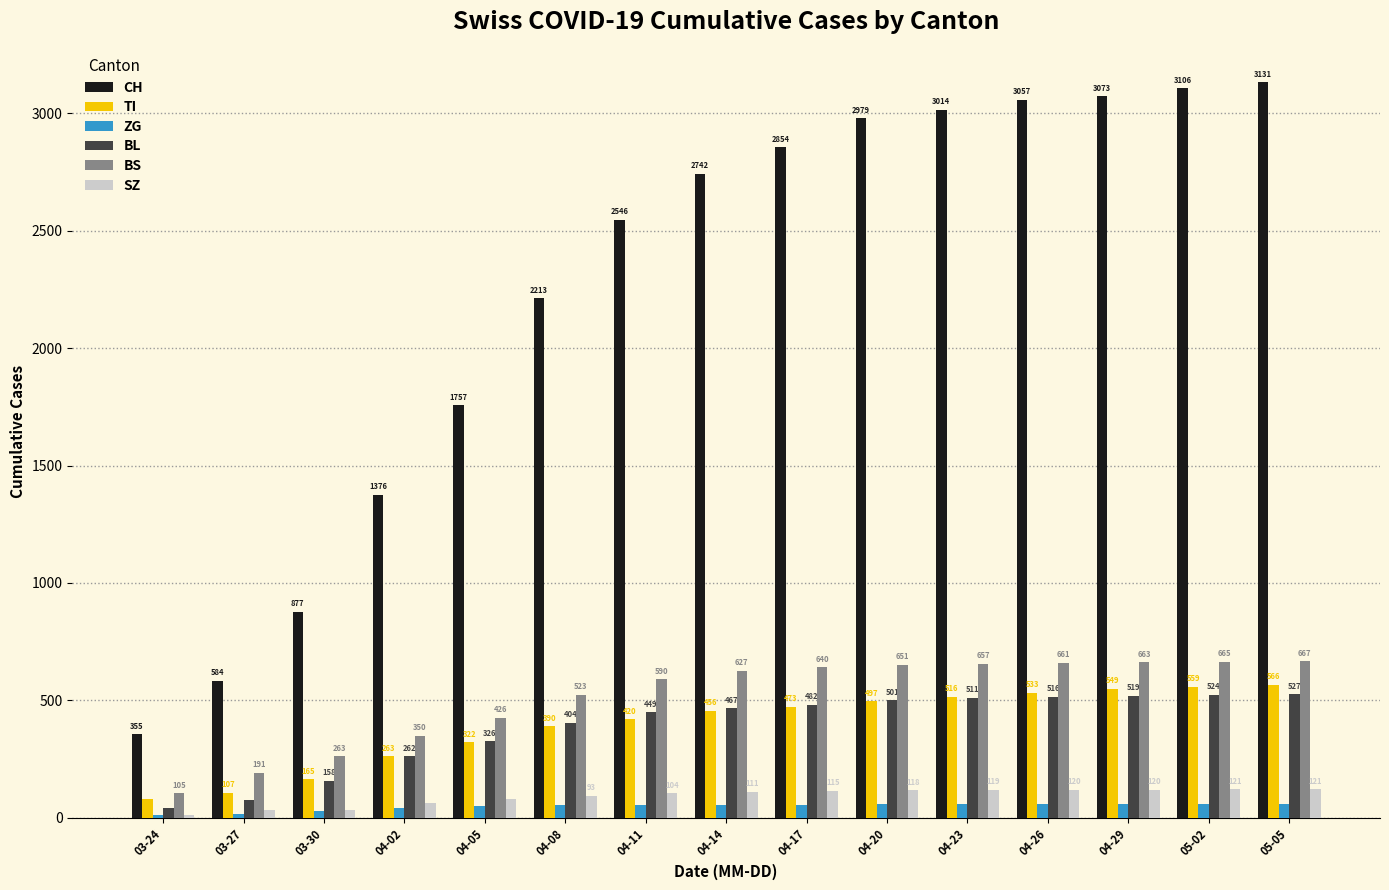

True or false: BL has a value of 259 at 03-30.

False